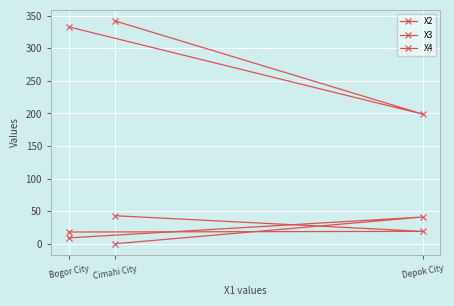

Which series has the largest total across all categories?

X2